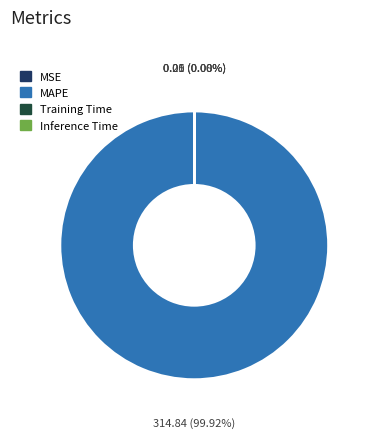

Which category accounts for the majority?

MAPE